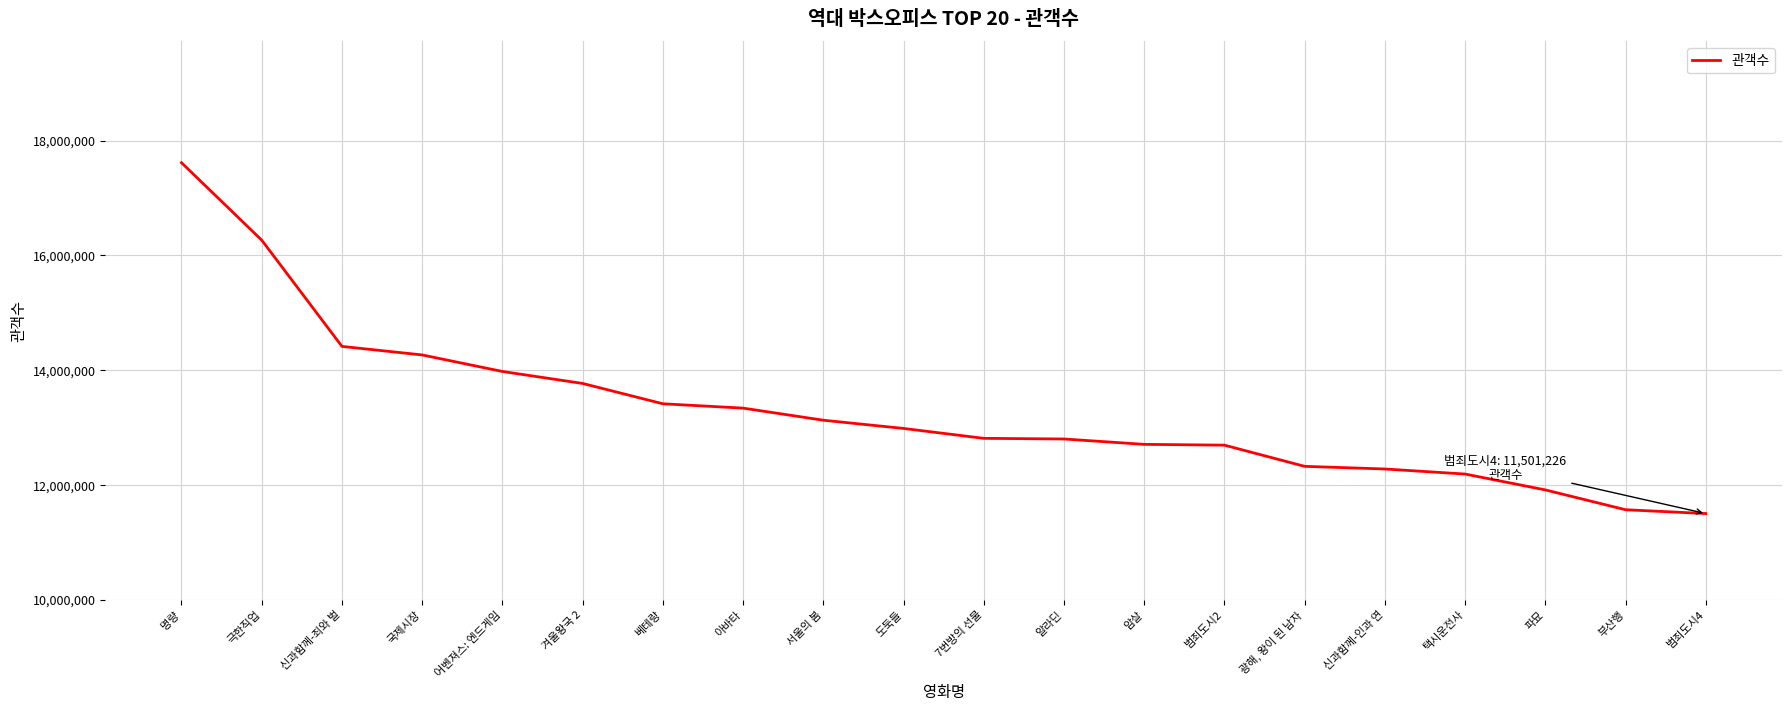

Which has a higher value, 신과함께-죄와 벌 or 극한직업?

극한직업